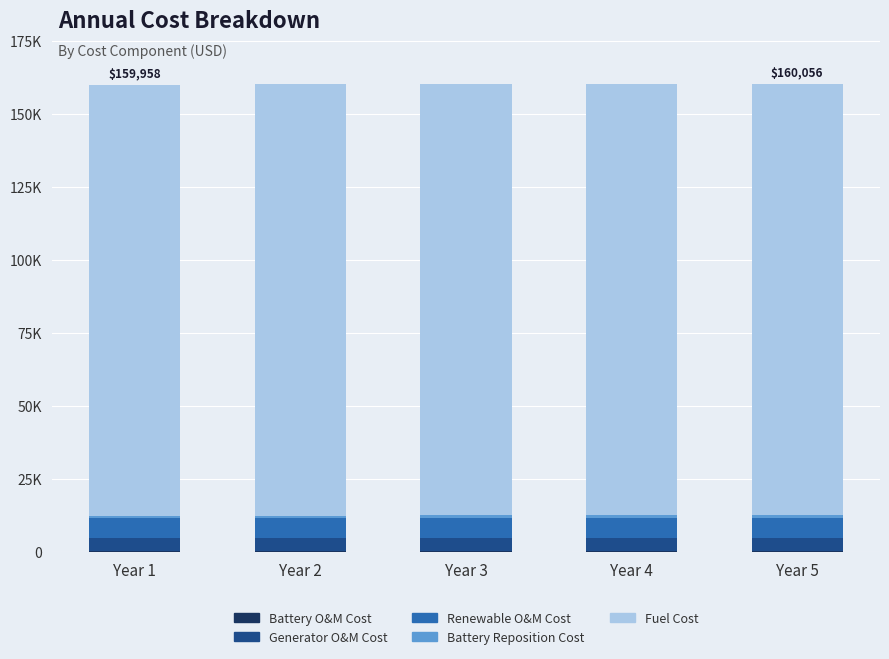

Are the bars grouped side by side (vs. stacked)?

No